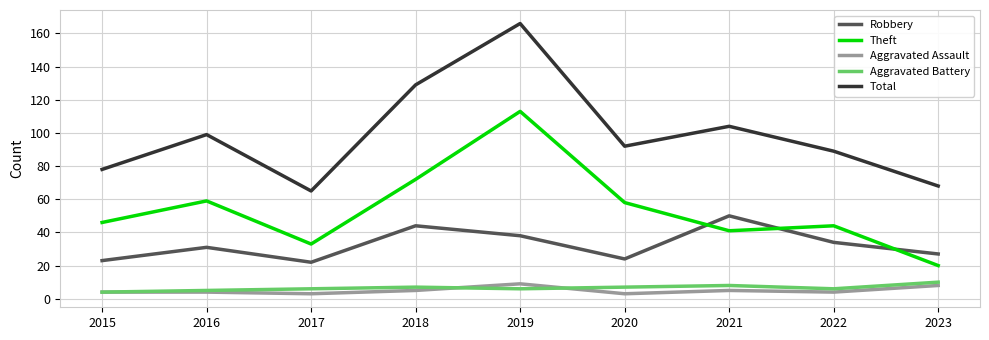

At which category does Robbery reach its first local peak?

2016